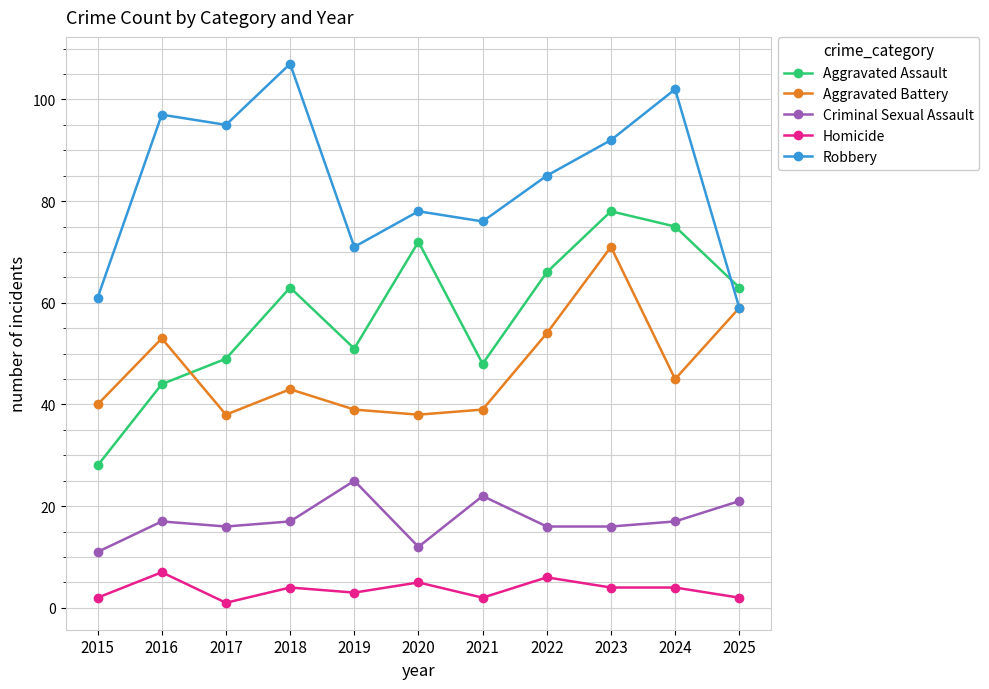

What is the average value of the Homicide series?

4